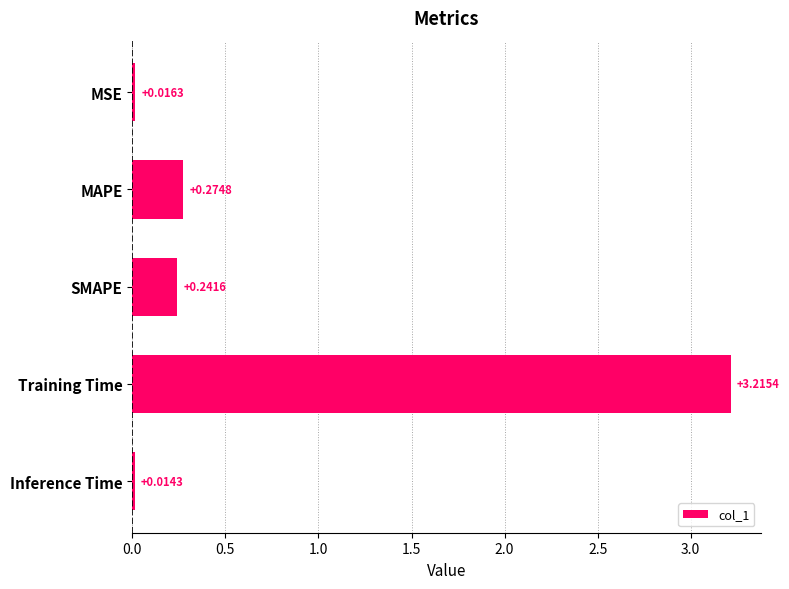

Rank the categories by value from highest to lowest.

Training Time, MAPE, SMAPE, MSE, Inference Time